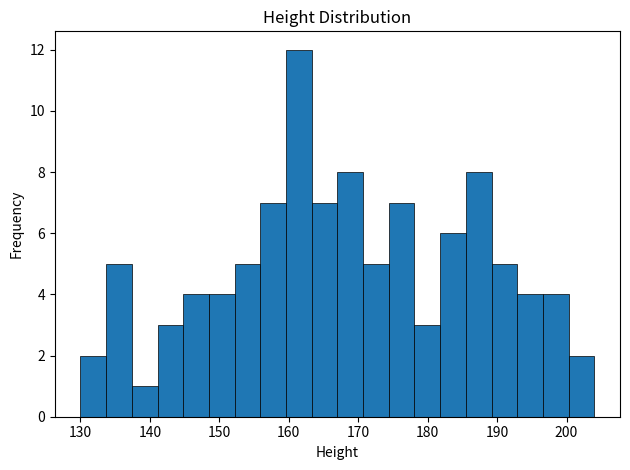

Around what value on the x-axis is the tallest bar? Give the approximate position of its centre, as read against the axis.

161